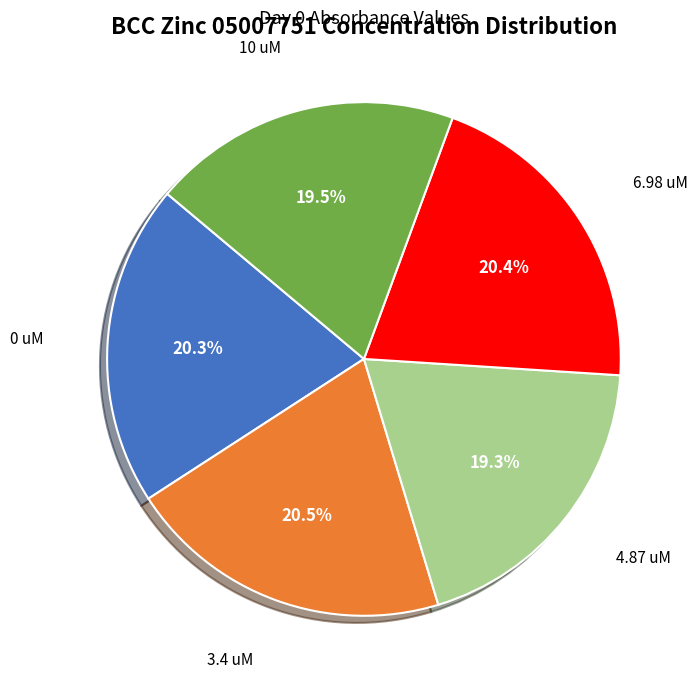

To the nearest percent, what is the average slice percentage?

20%